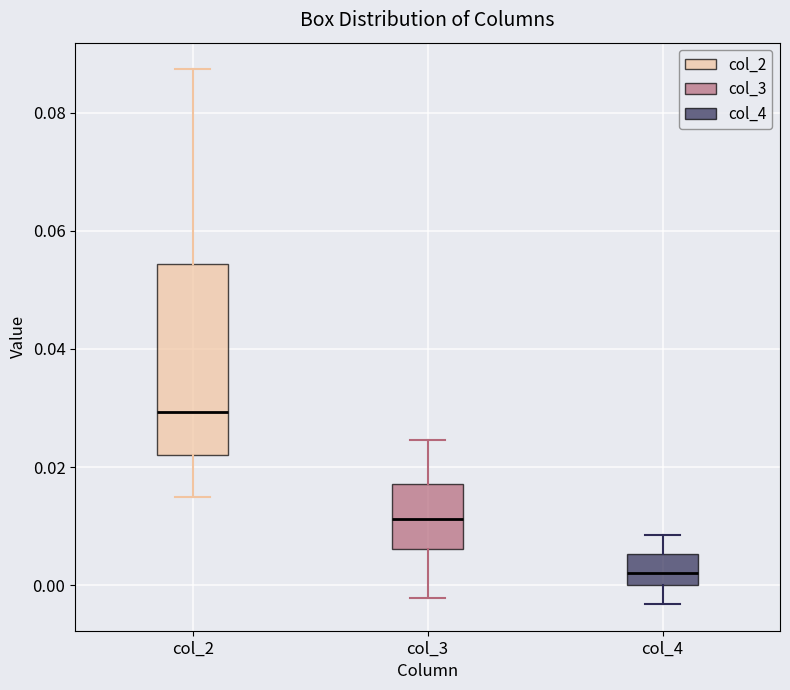

Reading left to right, read every box against the y-axis: the position of its median line, the range the box covers, and the ends of its whiskers. The values are not printed on the chart, so give them approximately, as read against the axis.

col_2: median 0.030, box 0.022 to 0.054, whiskers 0.014 to 0.088
col_3: median 0.012, box 0.006 to 0.018, whiskers -0.002 to 0.024
col_4: median 0.002, box 0.000 to 0.006, whiskers -0.004 to 0.008